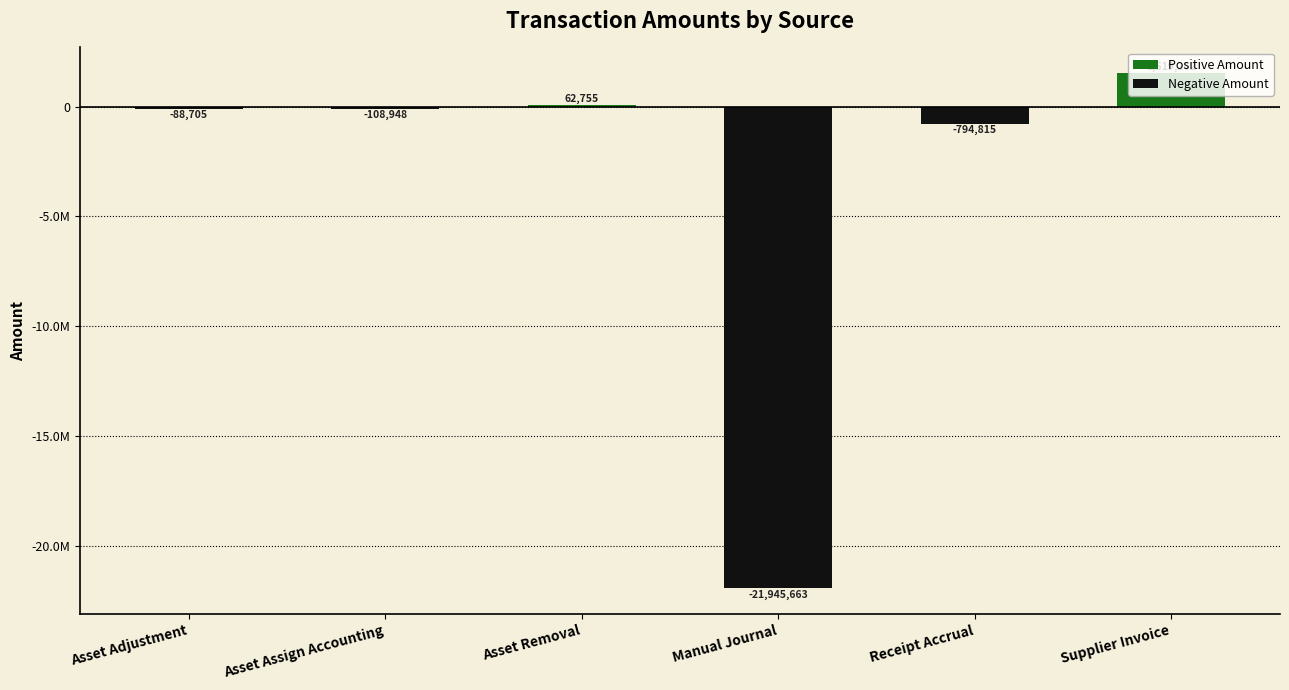

Reading left to right, list all the values displayed in this chart.

Asset Adjustment=-88705.0	Asset Assign Accounting=-108948.0	Asset Removal=62754.7	Manual Journal=-21945663.5	Receipt Accrual=-794814.6	Supplier Invoice=1519261.6